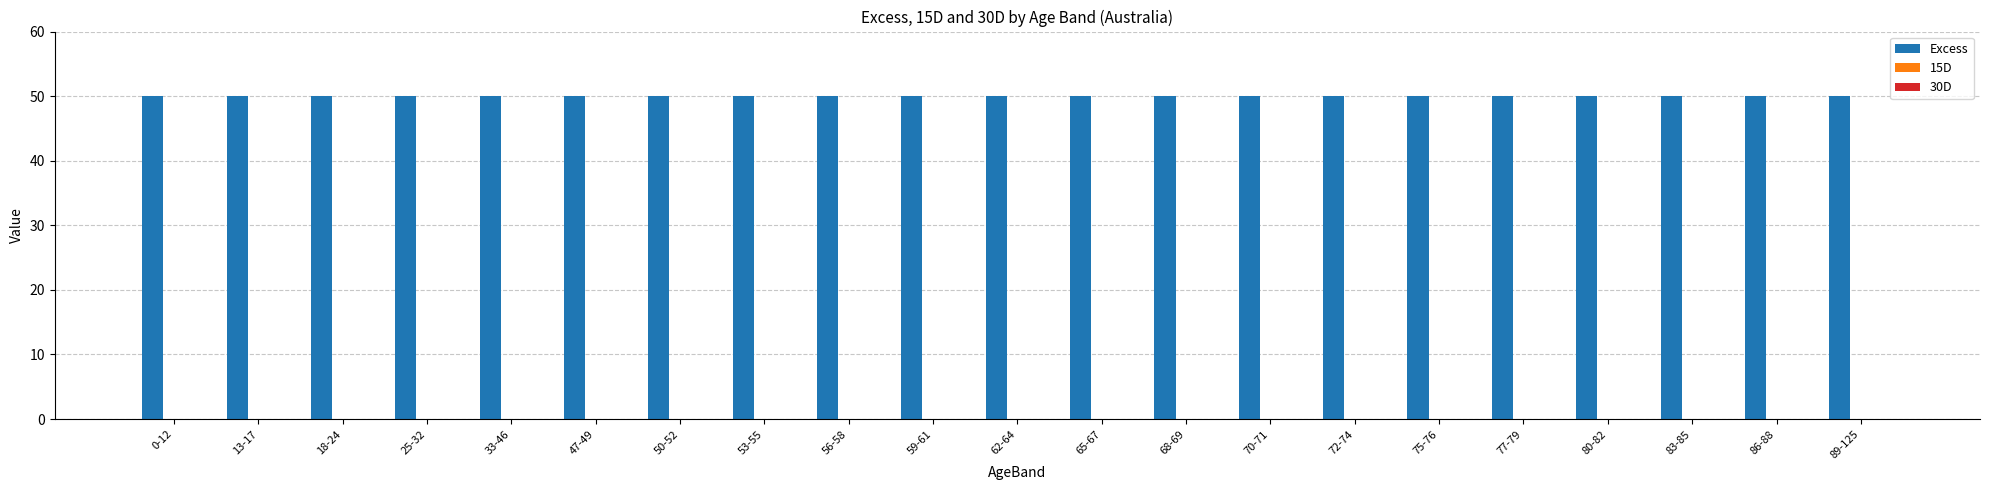

Reading left to right, list all the values displayed in this chart.

Excess: 0-12=50	13-17=50	18-24=50	25-32=50	33-46=50	47-49=50	50-52=50	53-55=50	56-58=50	59-61=50	62-64=50	65-67=50	68-69=50	70-71=50	72-74=50	75-76=50	77-79=50	80-82=50	83-85=50	86-88=50	89-125=50
15D: 0-12=0	13-17=0	18-24=0	25-32=0	33-46=0	47-49=0	50-52=0	53-55=0	56-58=0	59-61=0	62-64=0	65-67=0	68-69=0	70-71=0	72-74=0	75-76=0	77-79=0	80-82=0	83-85=0	86-88=0	89-125=0
30D: 0-12=0	13-17=0	18-24=0	25-32=0	33-46=0	47-49=0	50-52=0	53-55=0	56-58=0	59-61=0	62-64=0	65-67=0	68-69=0	70-71=0	72-74=0	75-76=0	77-79=0	80-82=0	83-85=0	86-88=0	89-125=0